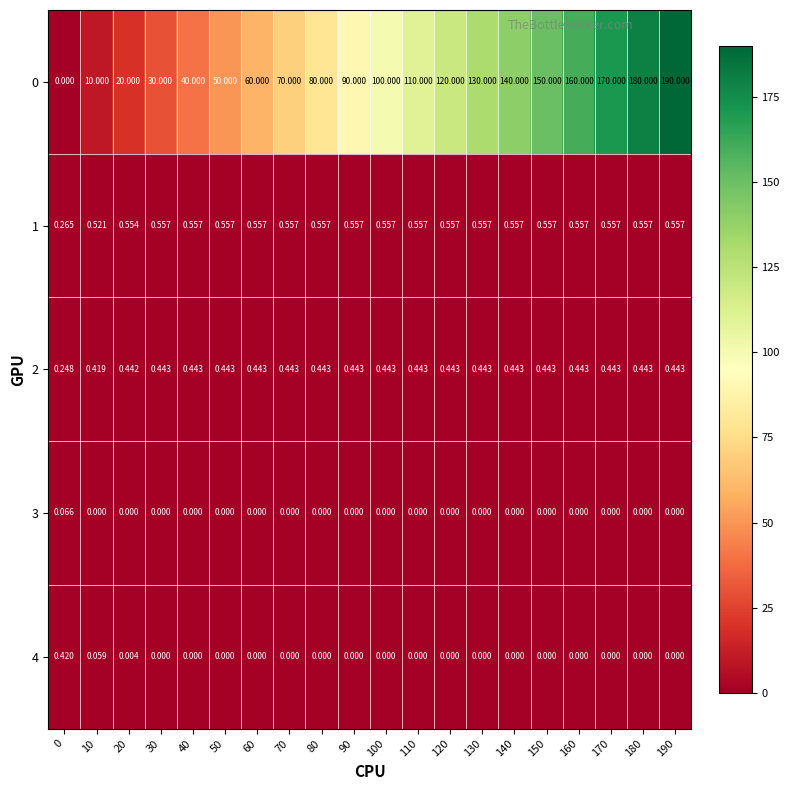

Is the value of 0 at 130 greater than the value of 4 at 70?

Yes